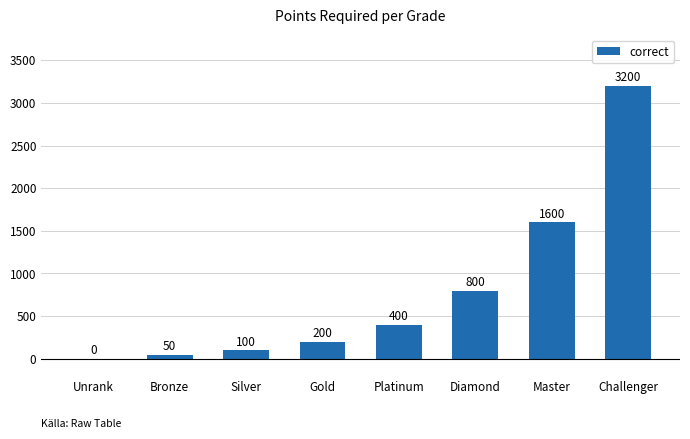

What is the maximum value shown in the chart?

3200